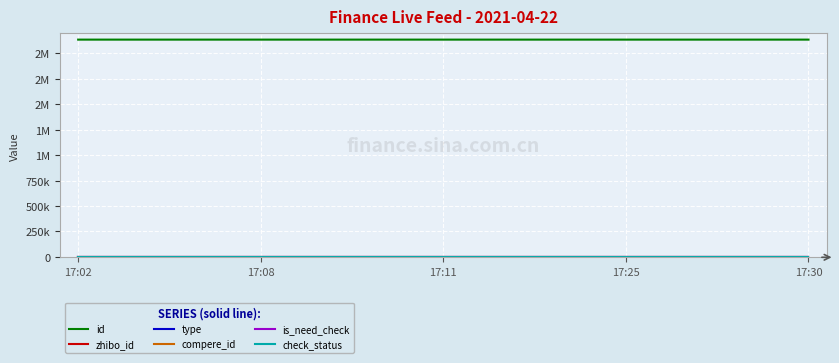

What is the value of the zhibo_id point at the 4th from the left?

152